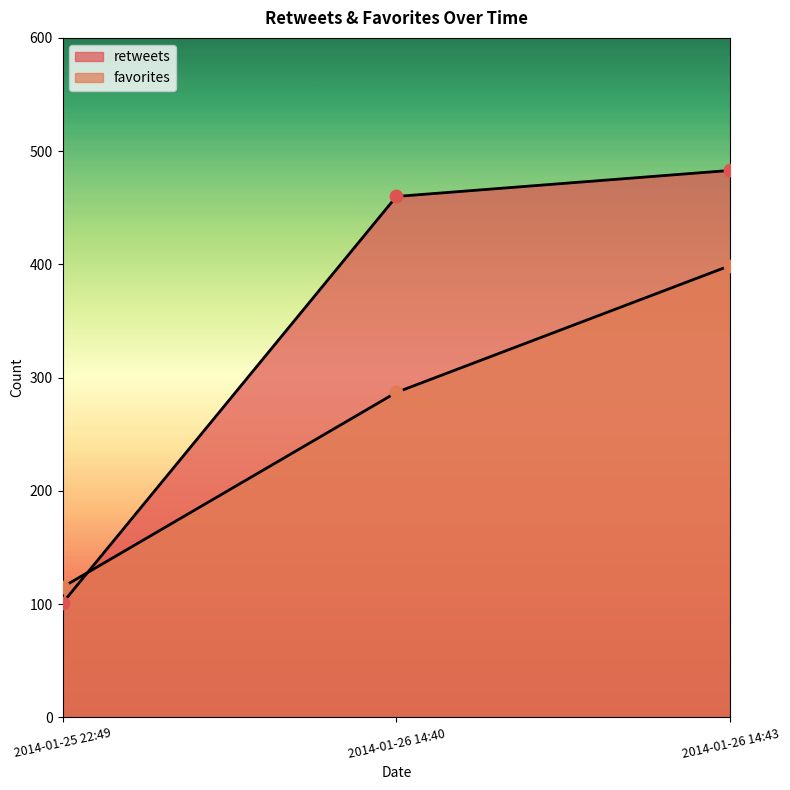

Which series contains the highest Y value?

retweets